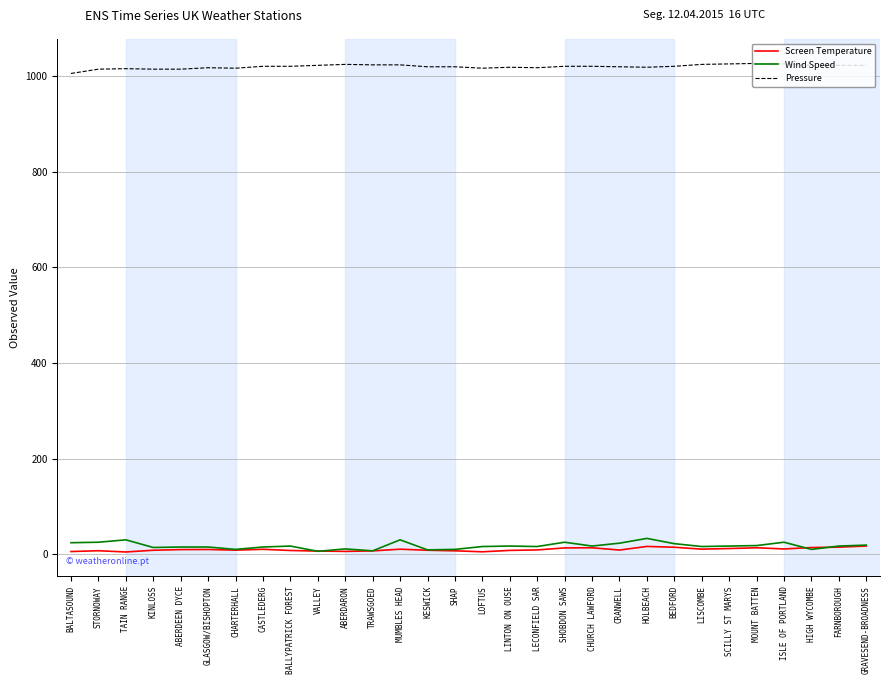

The value of Wind Speed at SHAP is 10.0. True or false?

True